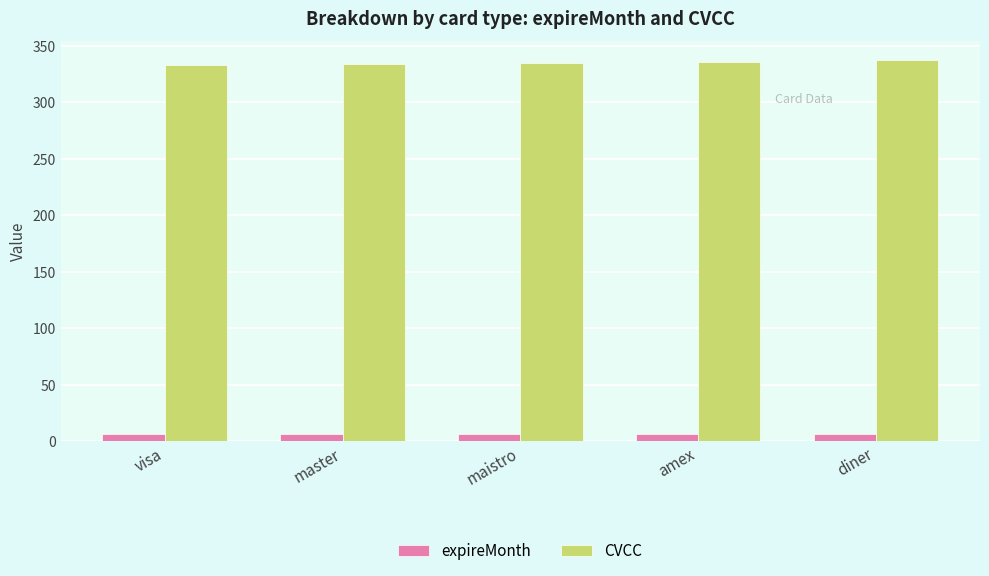

What is the sum of the expireMonth values at visa and diner?

12